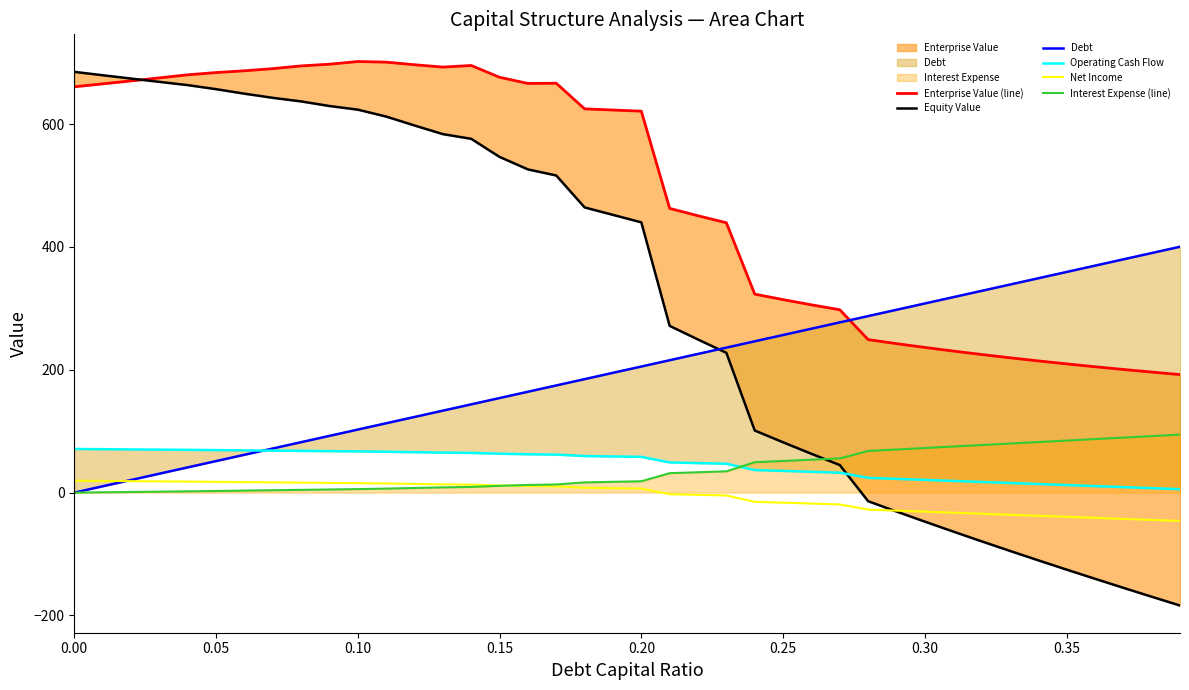

True or false: Net Income has a value of 31.9 at 0.10.

False